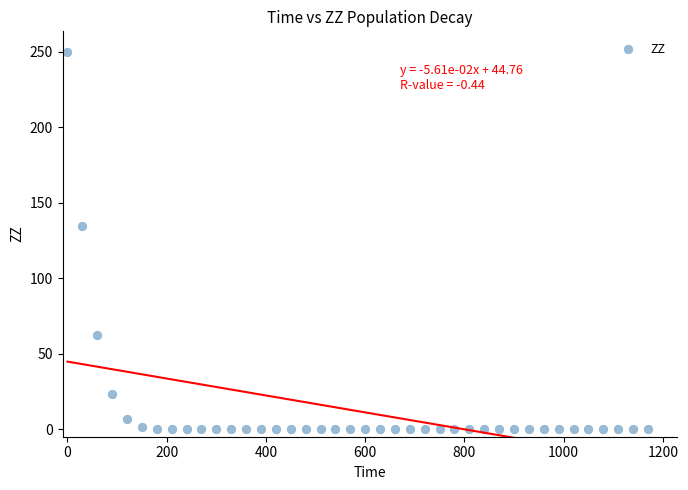

What Y value in the scatter plot is closest to 125?

134.4